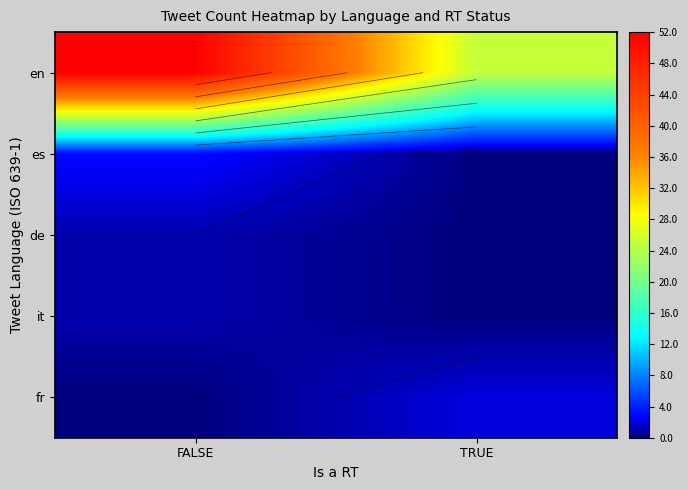

What is the spread (max minus min) of values at FALSE?

52